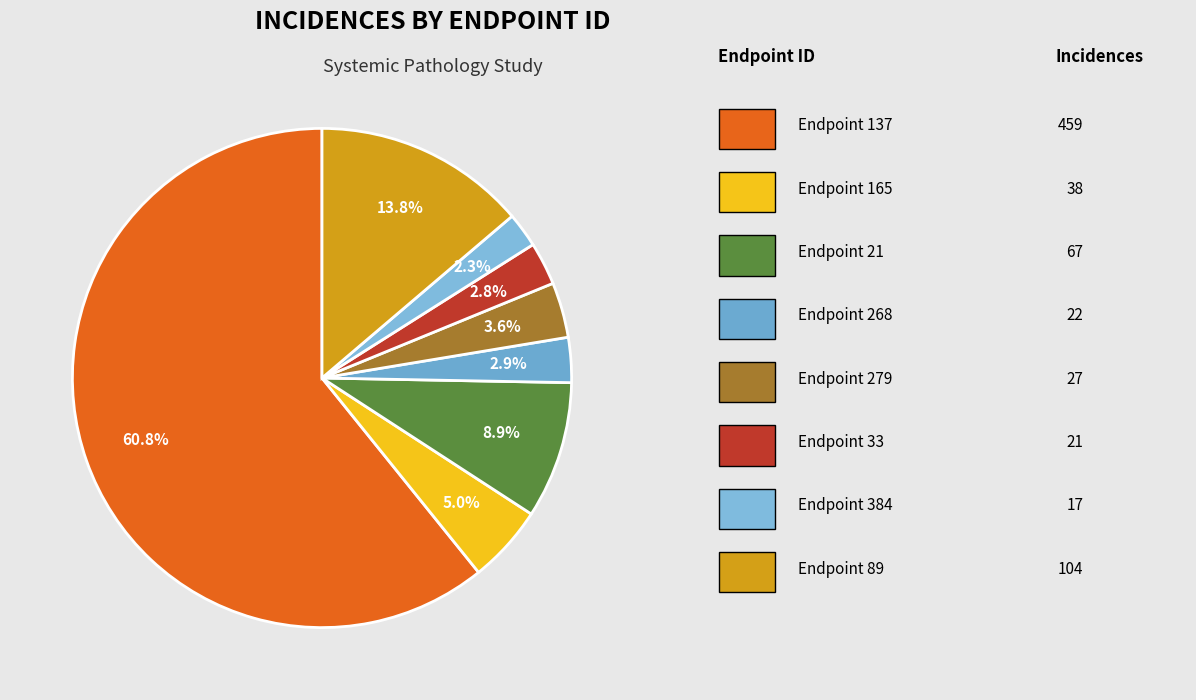

Is there a majority slice in this chart?

Yes